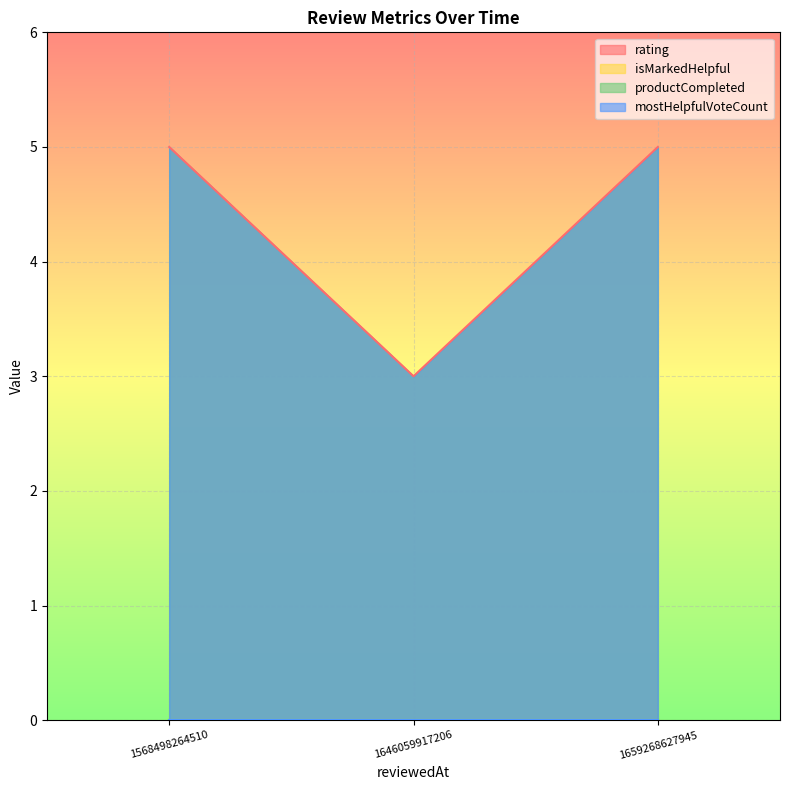

Is the value of productCompleted at 1646059917206 greater than the value of mostHelpfulVoteCount at 1646059917206?

No